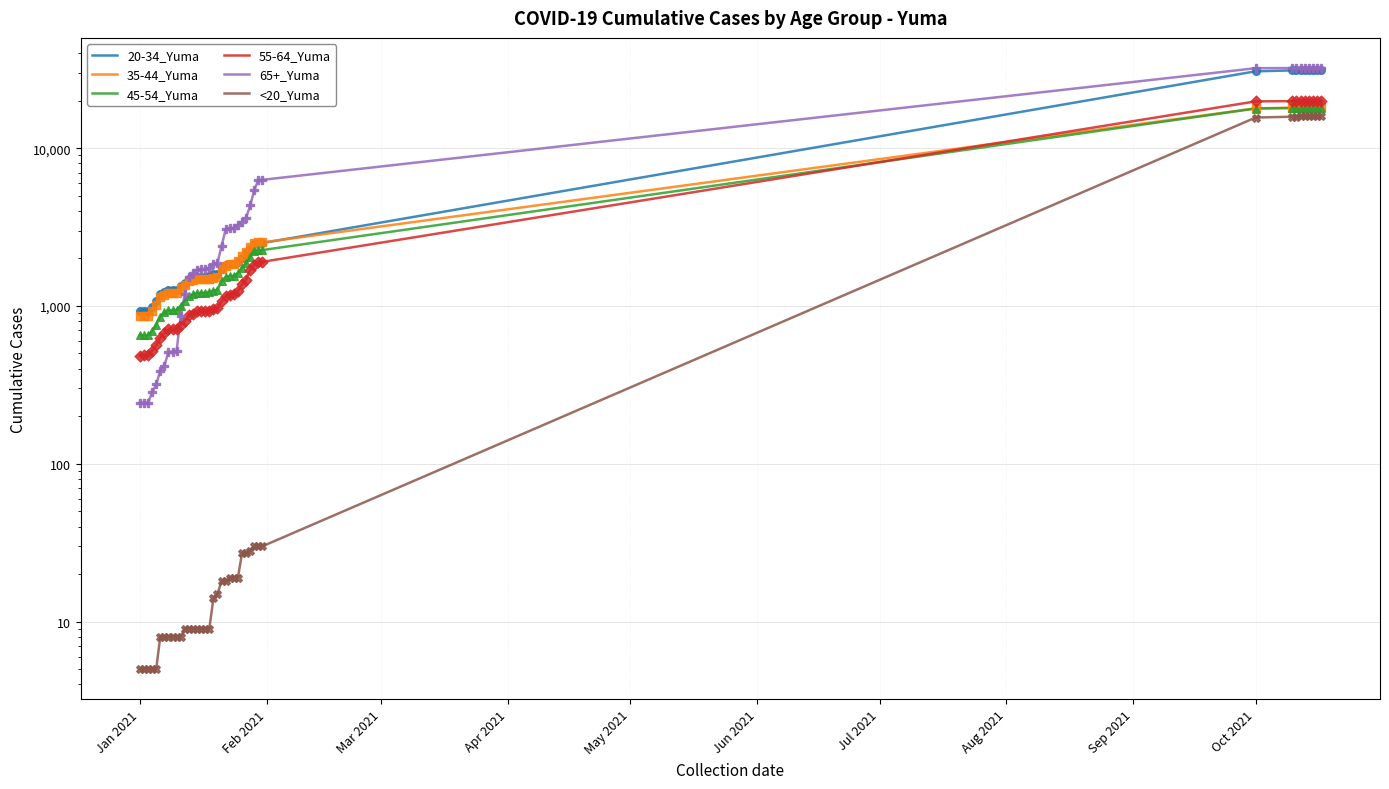

At how many categories does at least one series exceed 30507?

9